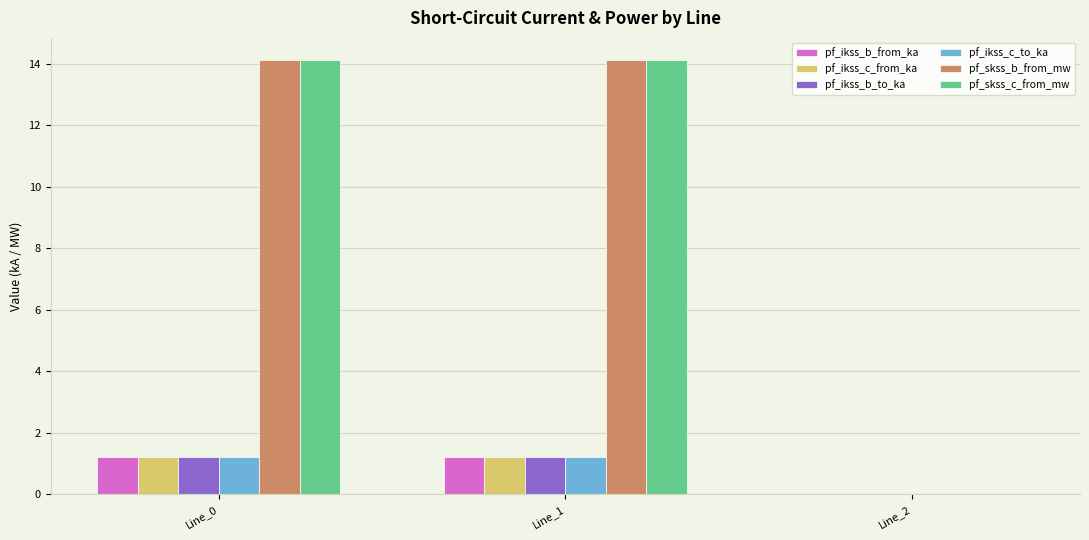

Count the number of categories in the chart.

3